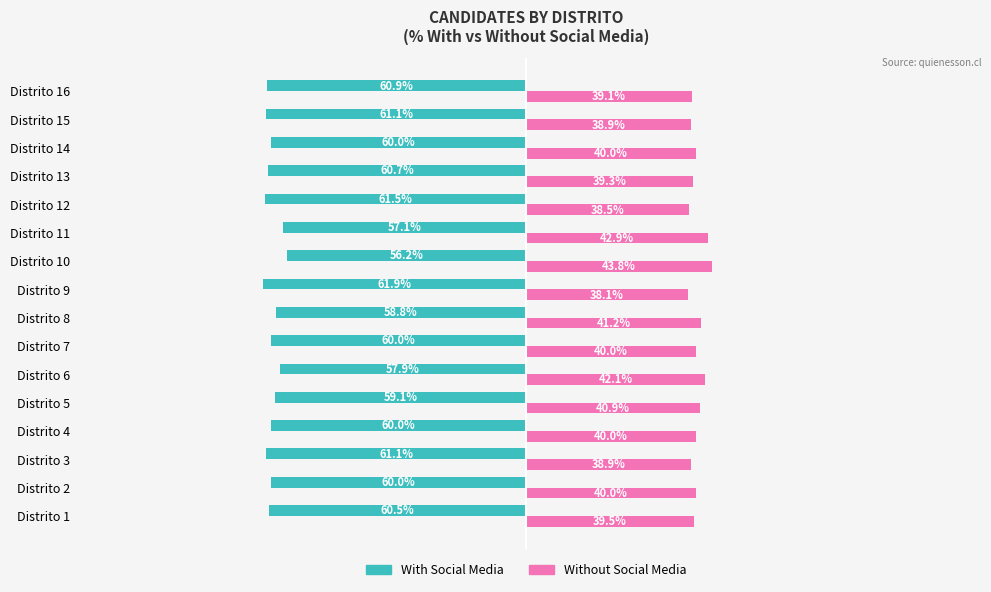

What are all the series names shown in the legend?

With Social Media, Without Social Media